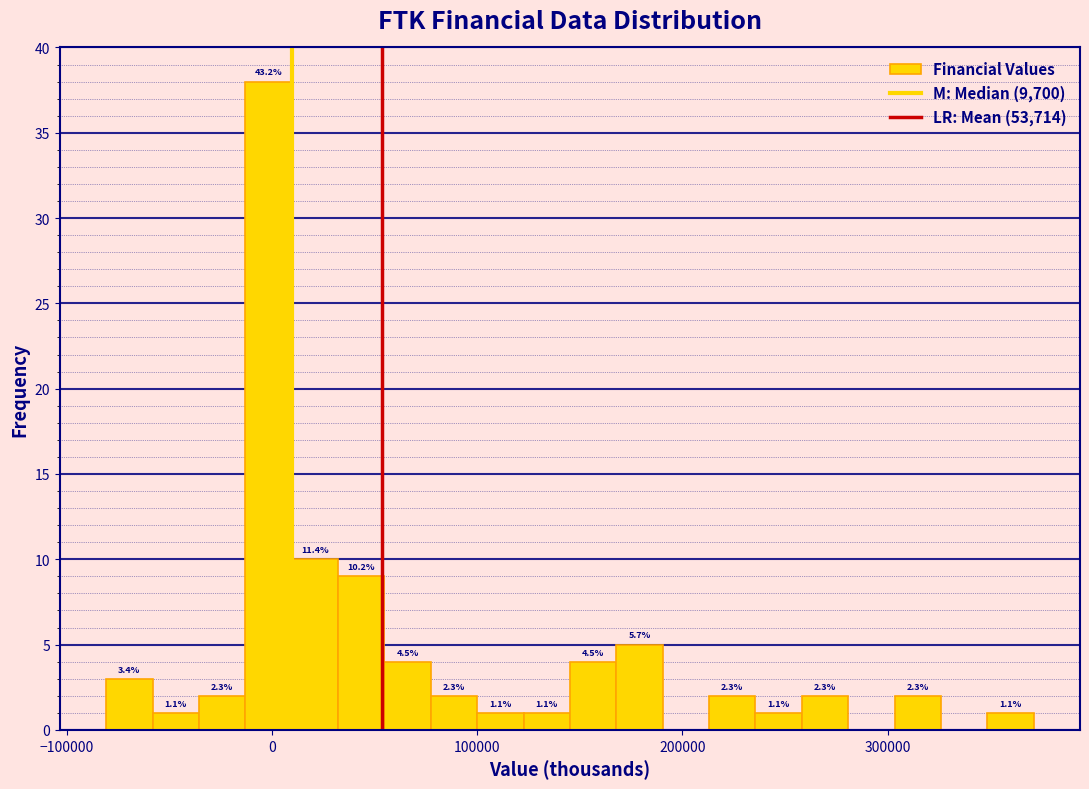

Read against the x-axis, roughly where is the centre of the tallest bar?

0